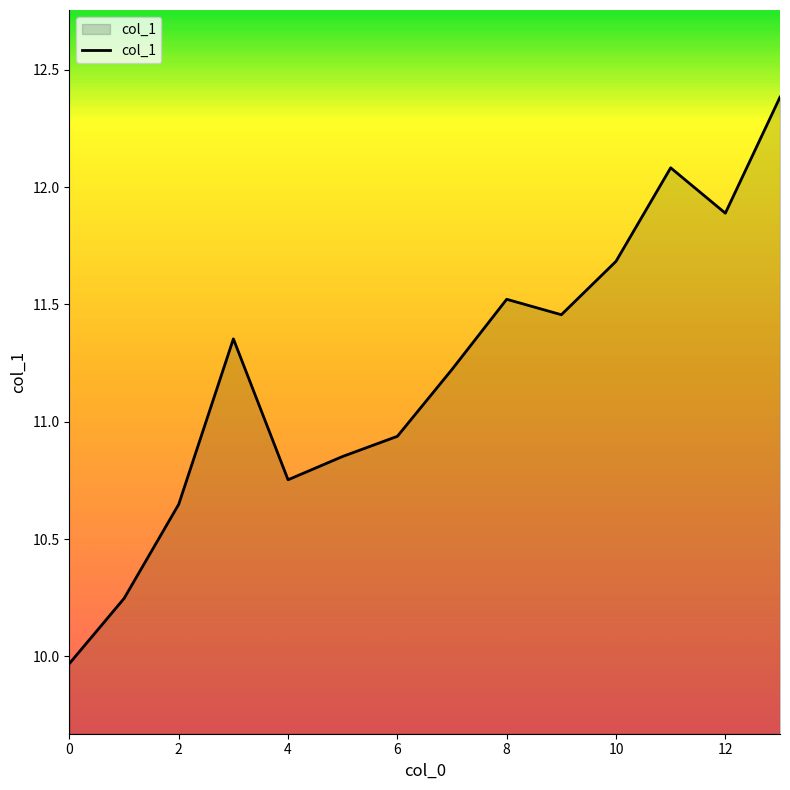

Count the number of values greater than 11.

8